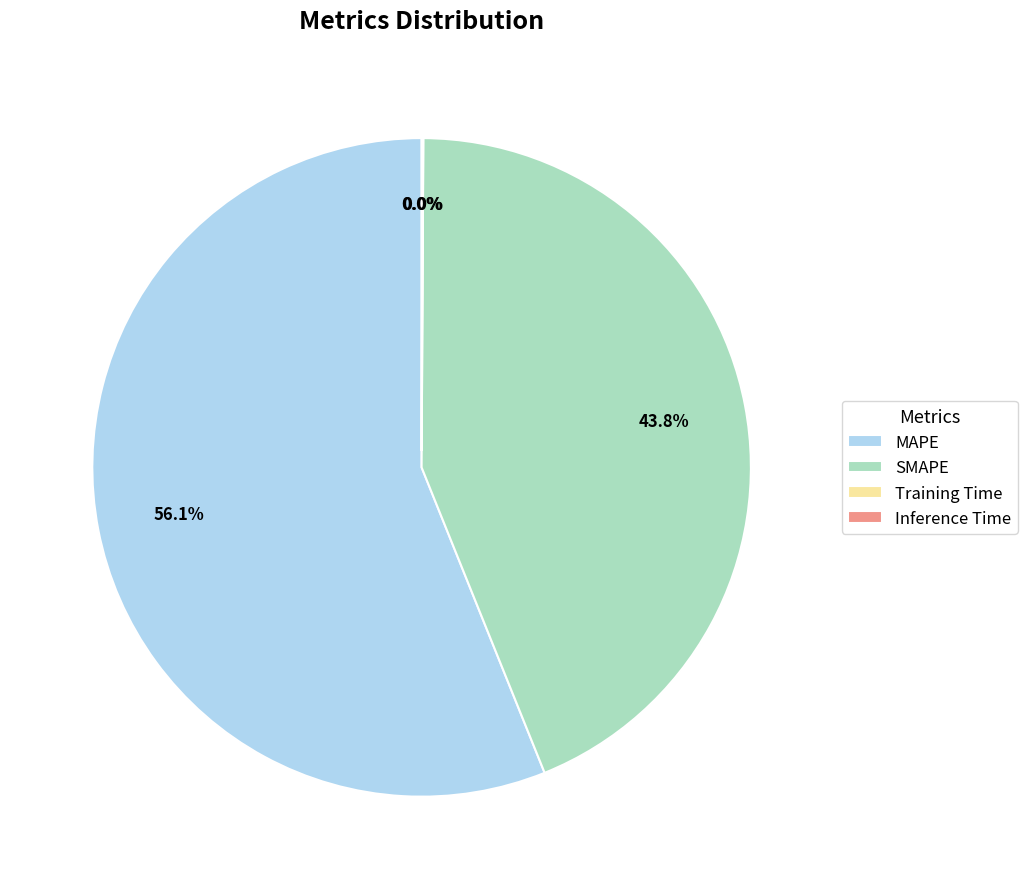

What is the largest slice in the pie chart?

MAPE